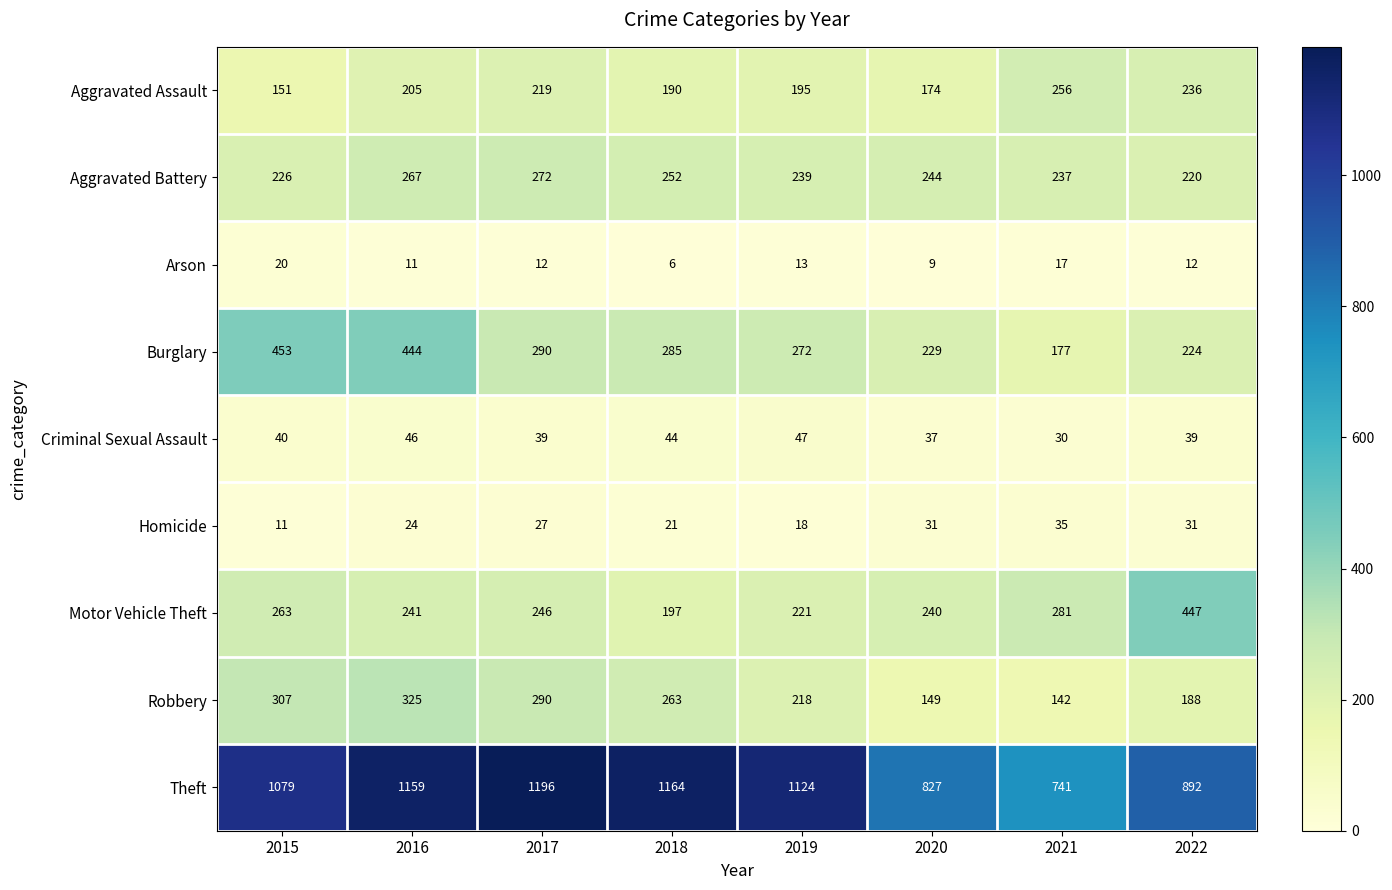

List the series in order of their peak value, highest first.

Theft, Burglary, Motor Vehicle Theft, Robbery, Aggravated Battery, Aggravated Assault, Criminal Sexual Assault, Homicide, Arson